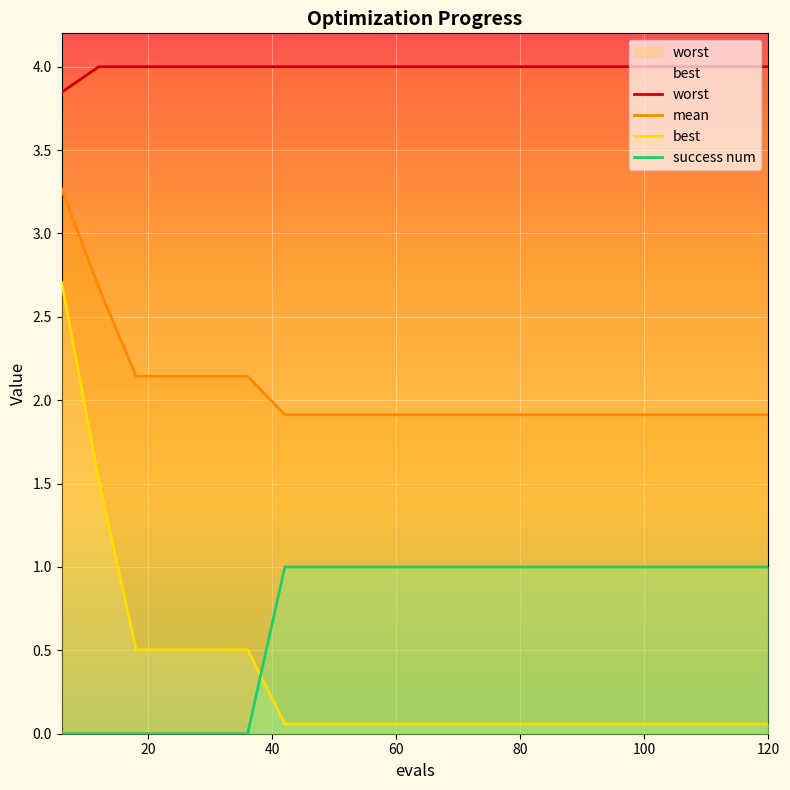

List the series in order of their peak value, highest first.

worst, mean, best, success num